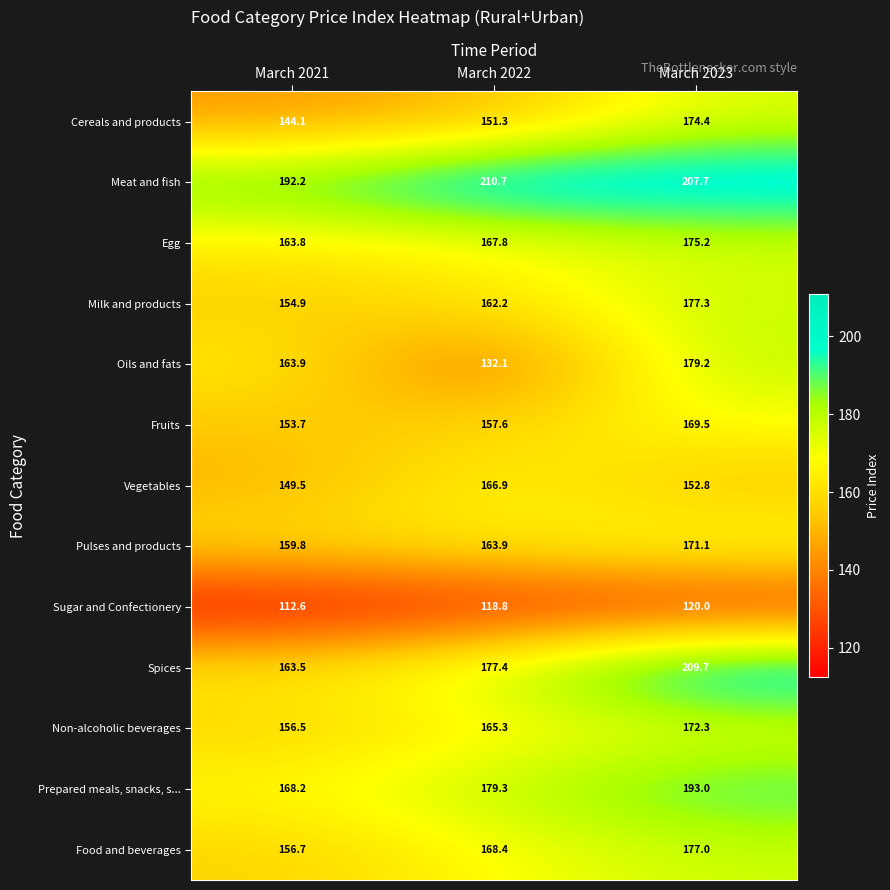

Which series has the largest total across all categories?

Meat and fish